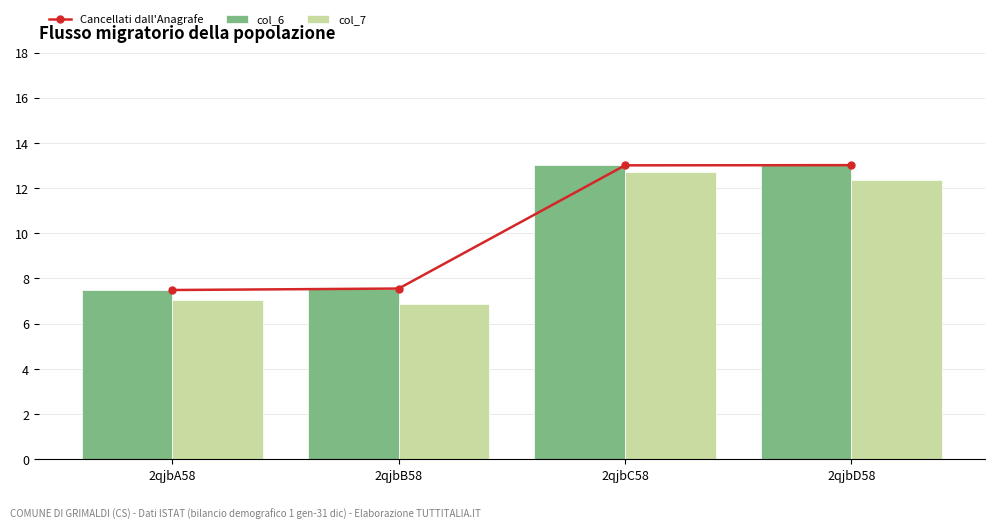

Which category has the highest value across all series?

2qjbD58